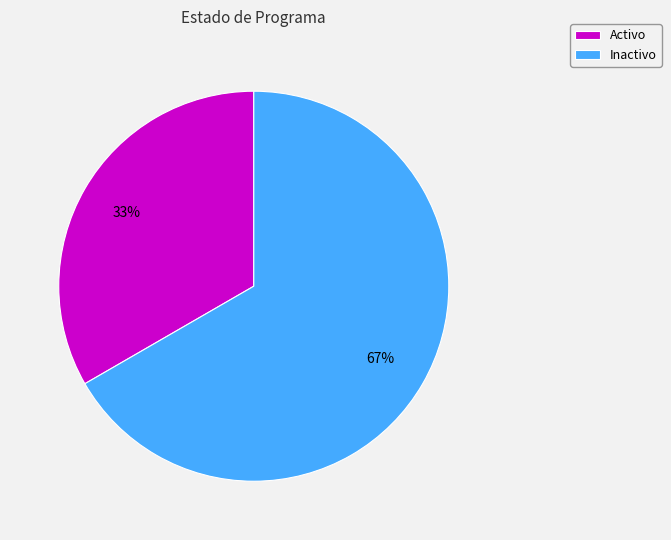

Which slice represents more than half of the pie?

Inactivo